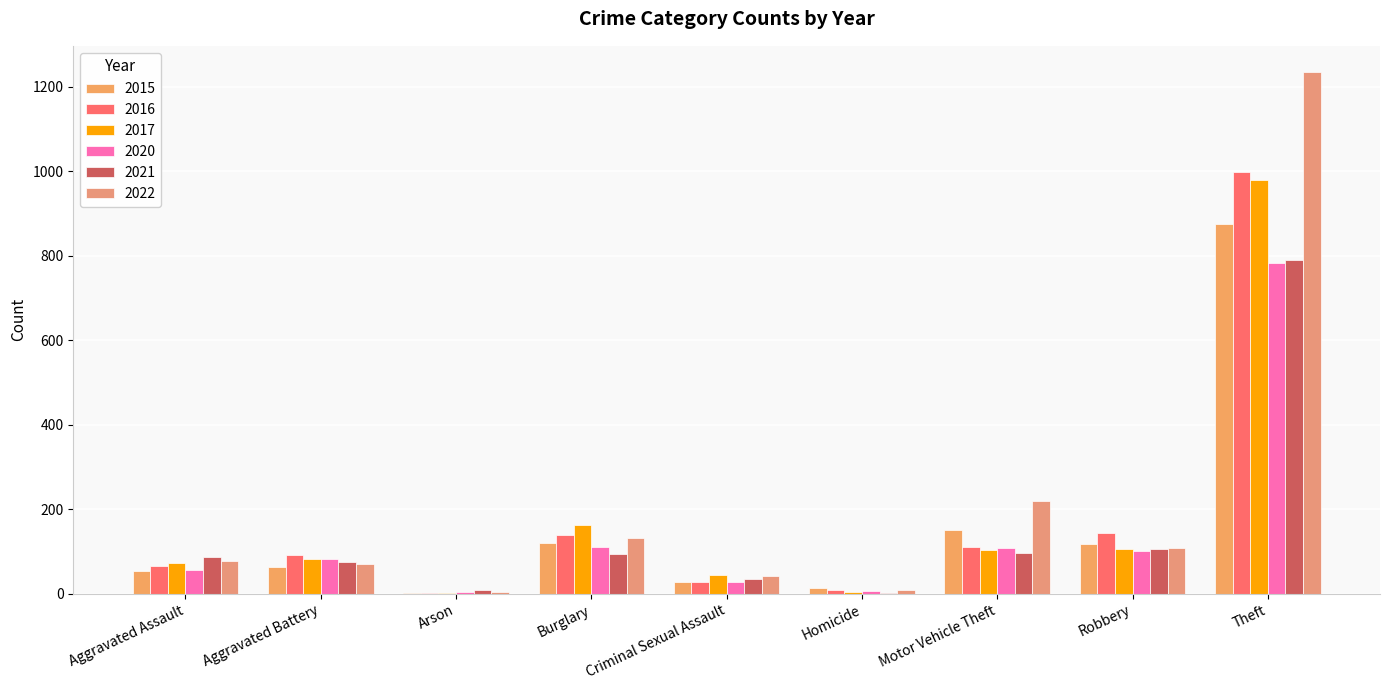

How many data points does each series have?

9